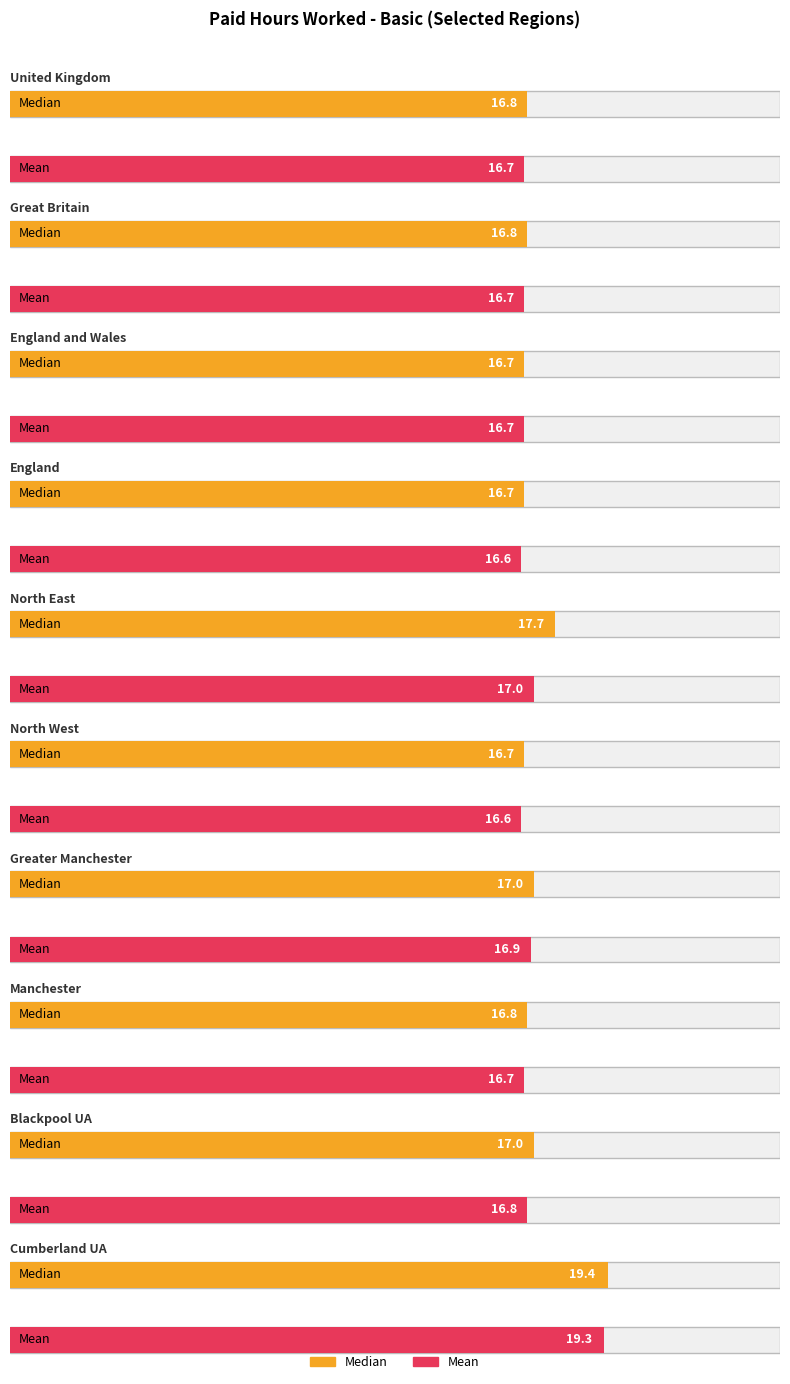

What is the maximum value shown in the chart?

19.4